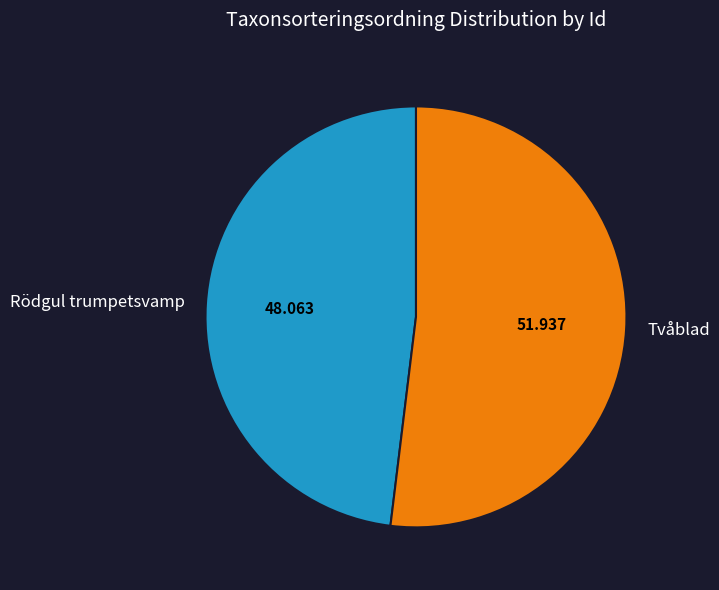

Between Tvåblad and Rödgul trumpetsvamp, which is larger?

Tvåblad